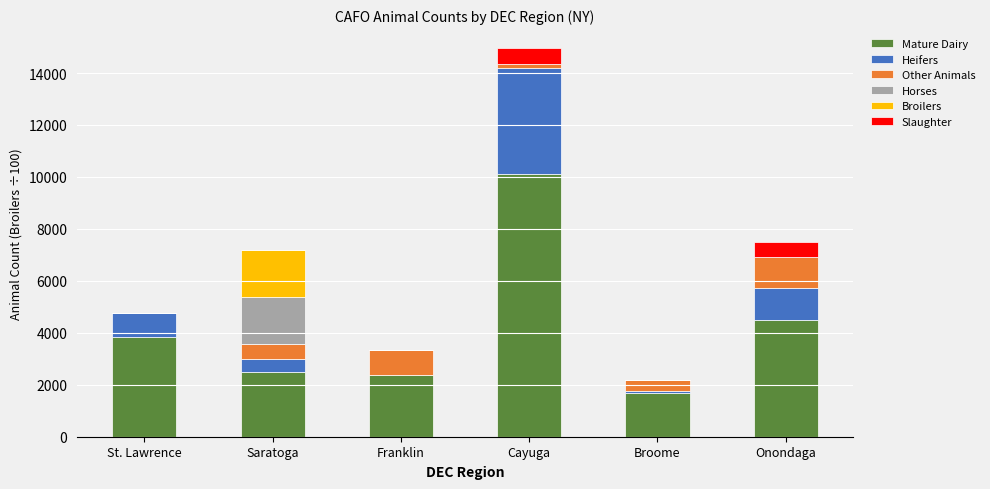

What are all the series names shown in the legend?

Mature Dairy, Heifers, Other Animals, Horses, Broilers, Slaughter